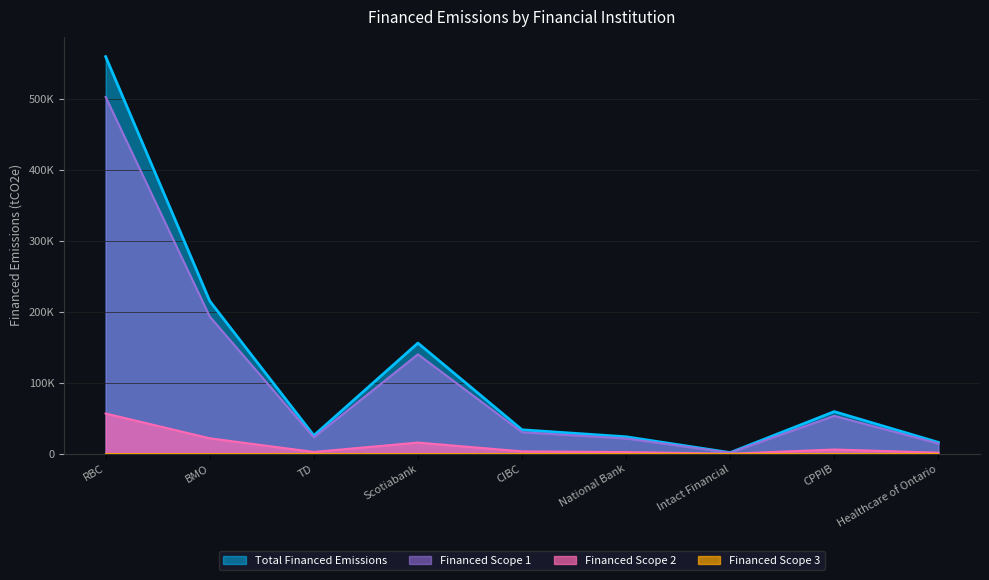

True or false: Financed Scope 1 and Total Financed Emissions cross at least once.

False